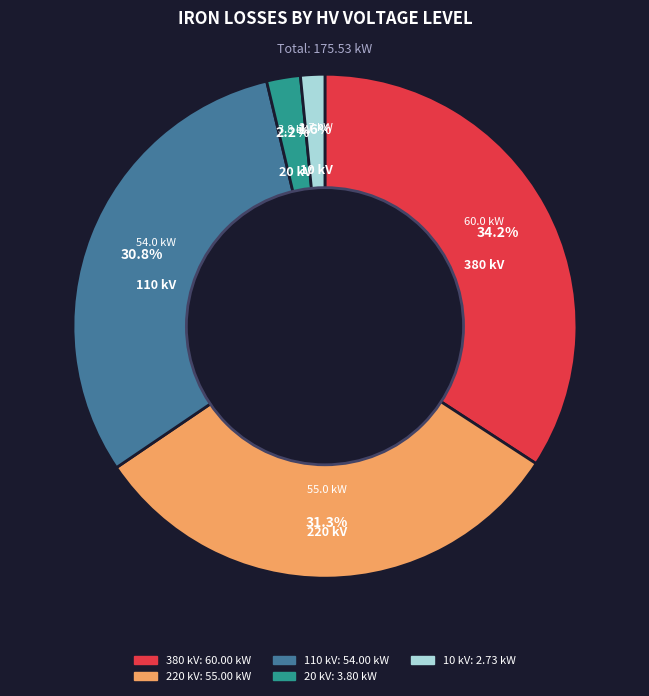

Between 380 kV and 220 kV, which is larger?

380 kV